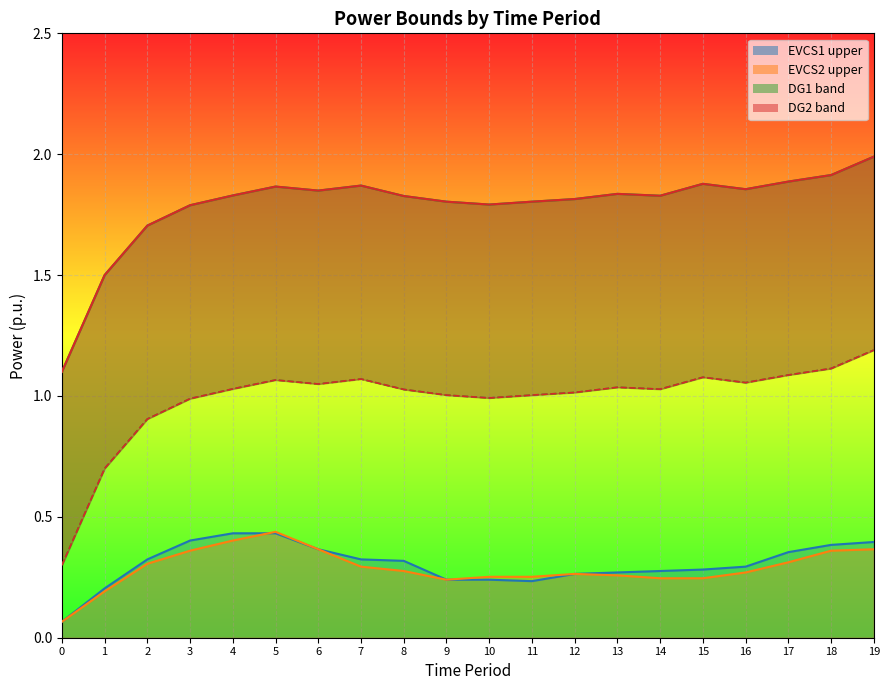

Read the EVCS1_upper line value at 7.

0.3